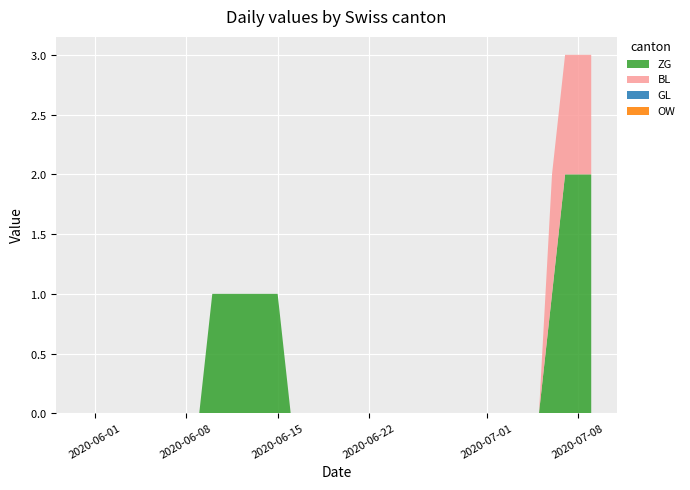

At how many categories does at least one series exceed 0?

10